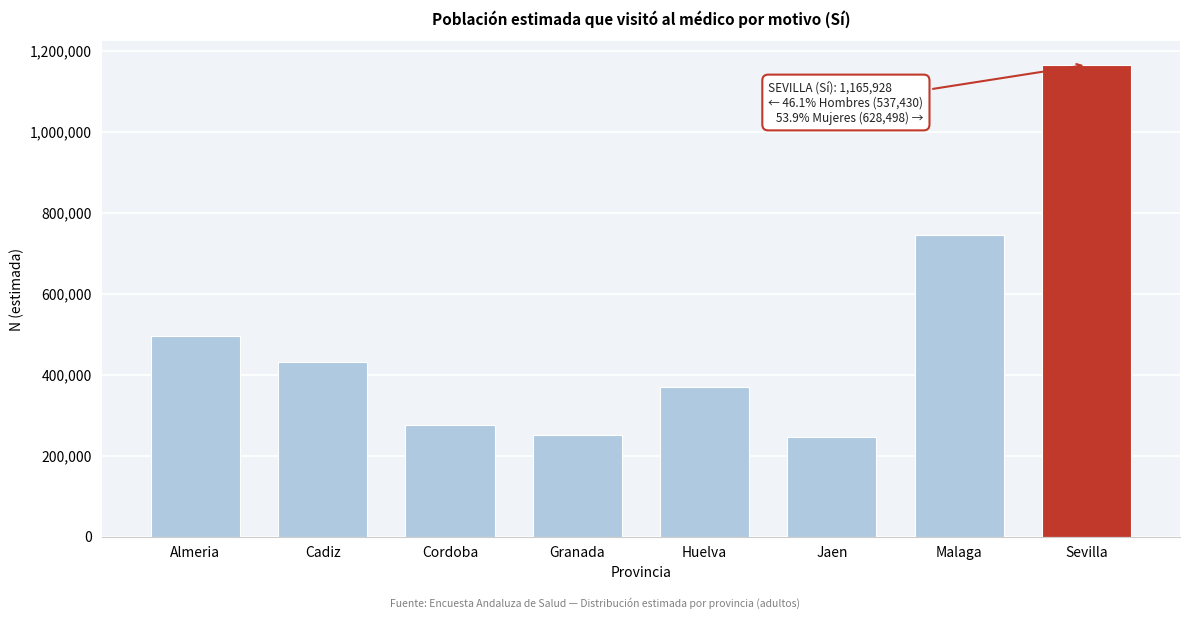

Is it true that the value at Almeria is 155136?

False